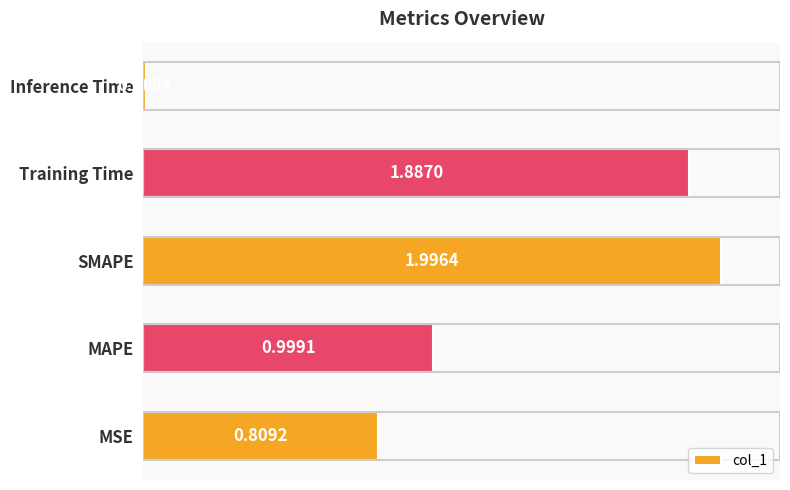

Which has a higher value, MAPE or Training Time?

Training Time